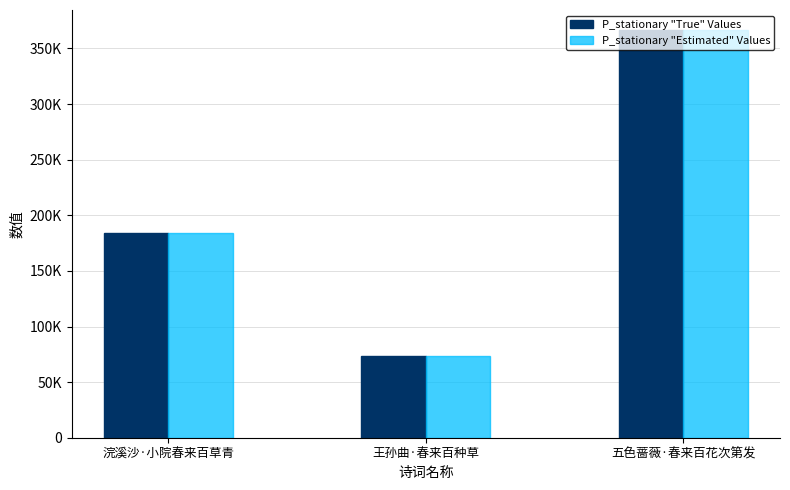

Are the bars grouped side by side (vs. stacked)?

Yes